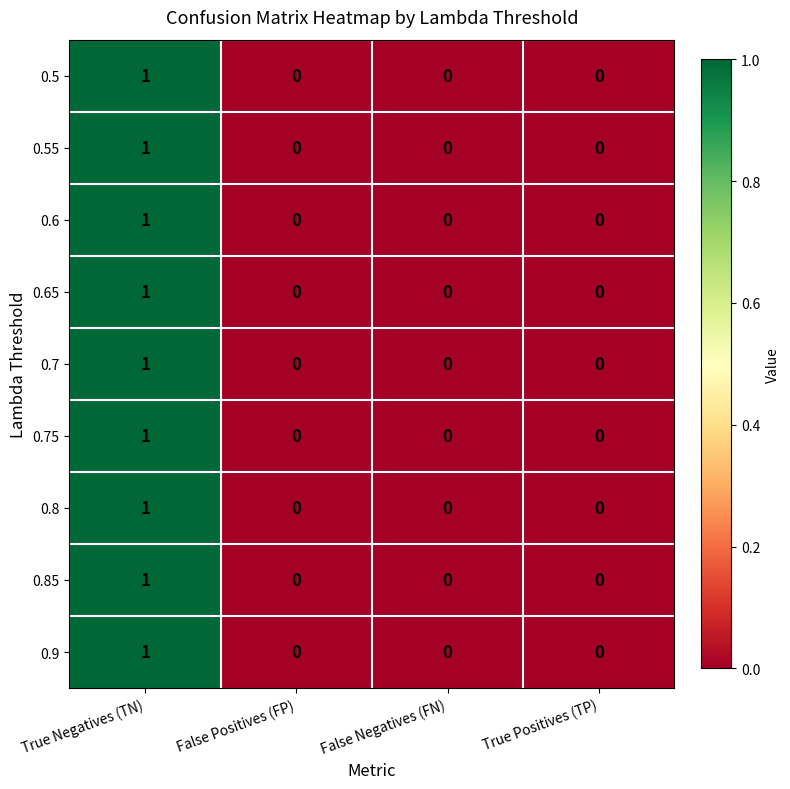

The 0.9 series shows 0 at True Positives (TP). True or false?

True